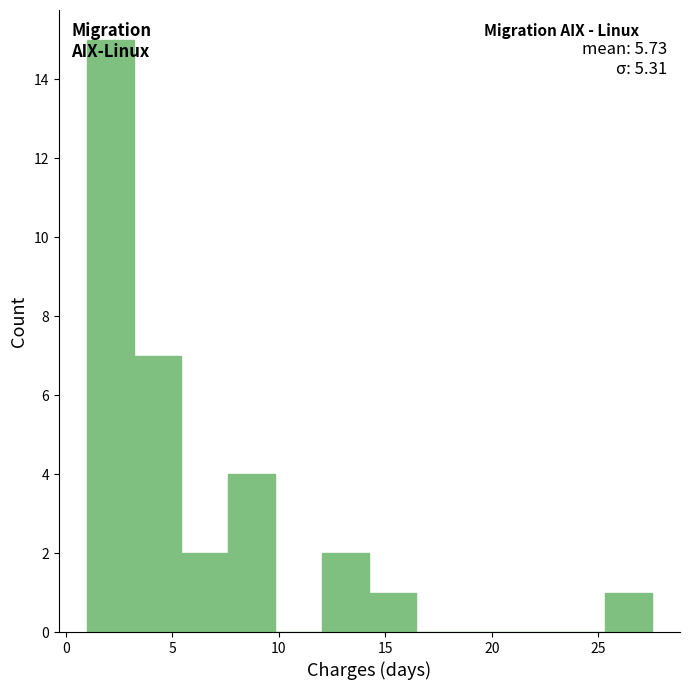

Over which range of the x-axis is the bar tallest?

1.0 to 3.0